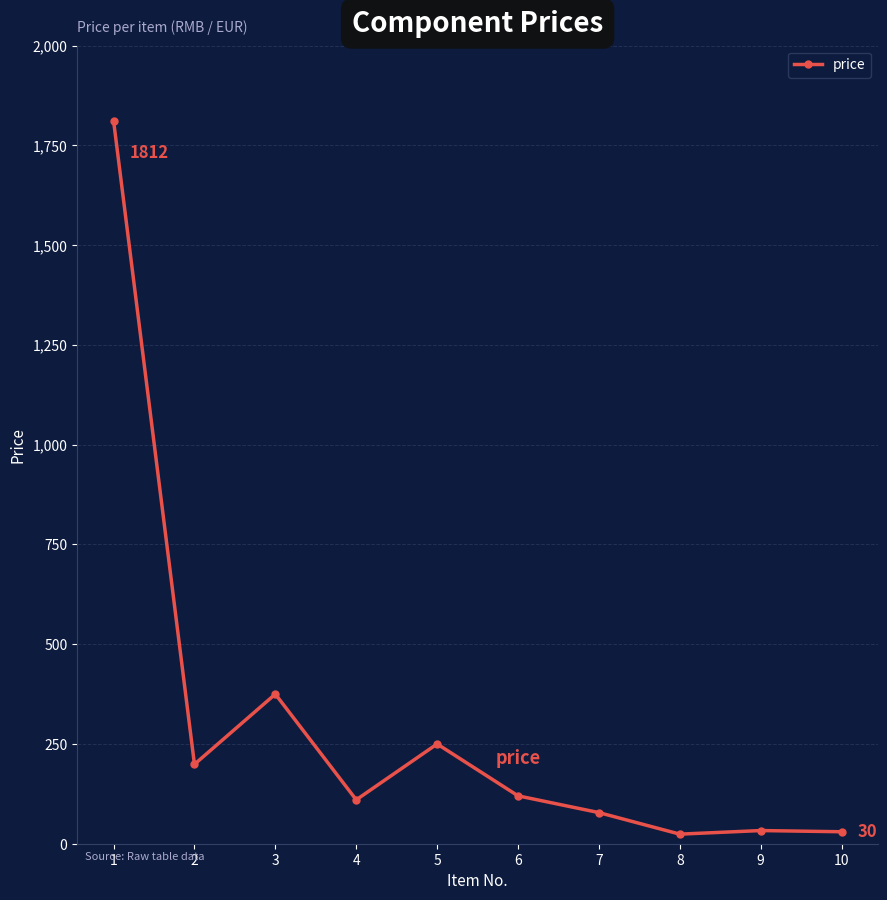

What is the greatest value displayed?

1812